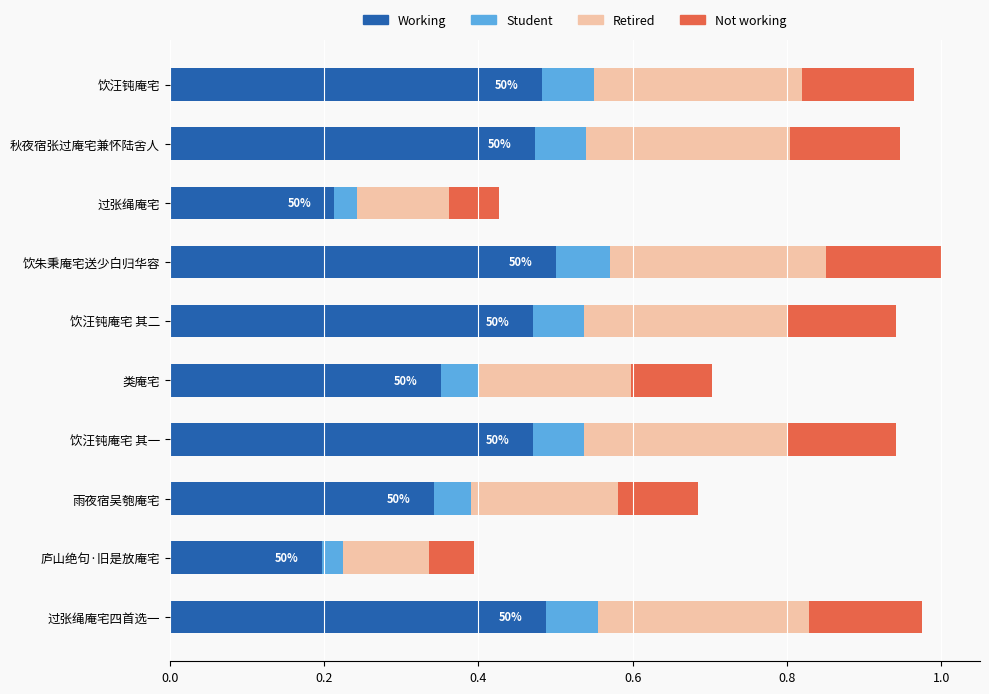

What is the sum of the Working values at 过张绳庵宅四首选一 and 饮汪钝庵宅?

1.0